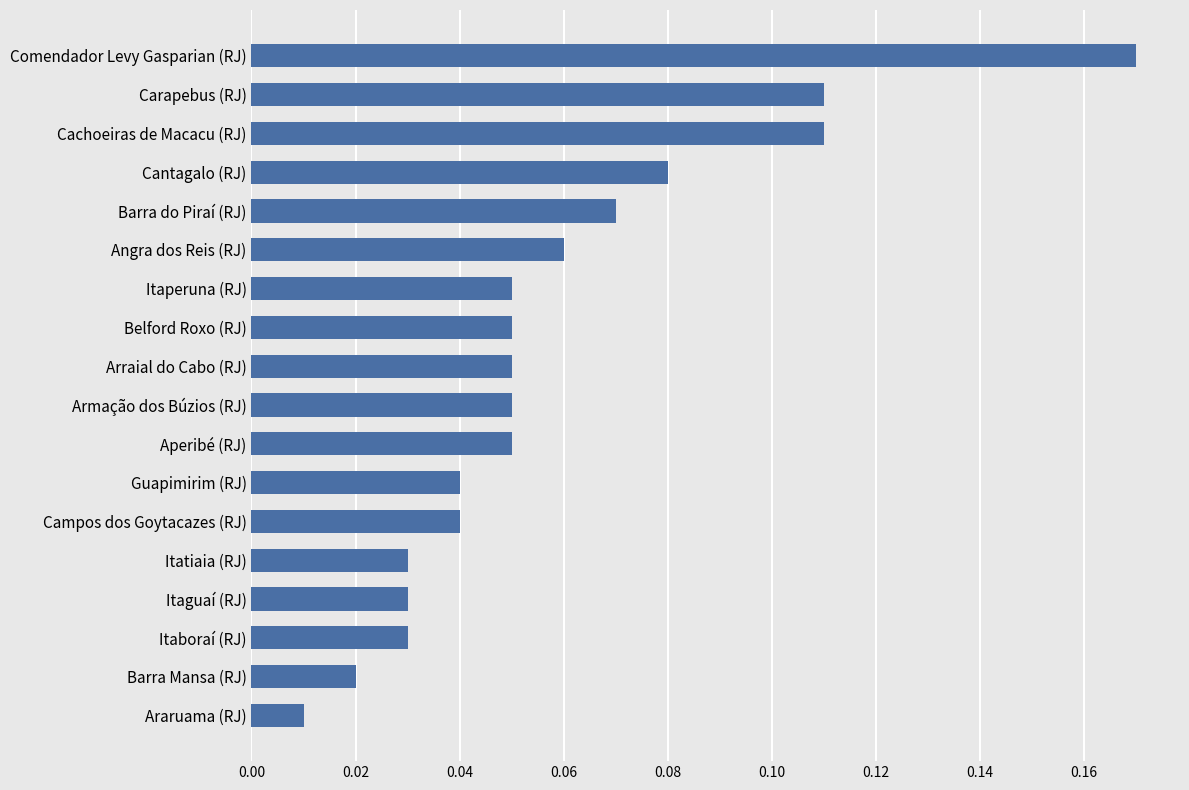

Between Cantagalo (RJ) and Barra do Piraí (RJ), which is larger?

Cantagalo (RJ)